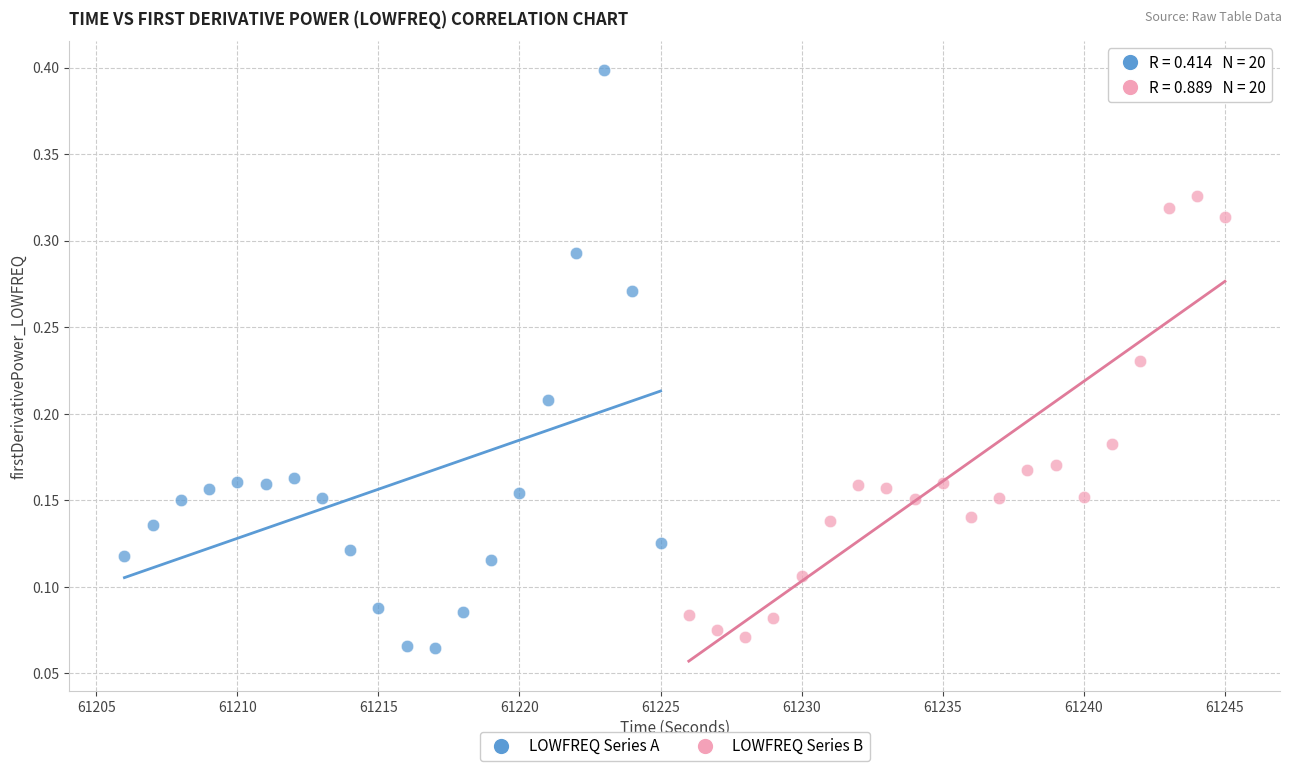

Which series has the widest spread of Y values?

LOWFREQ Series A